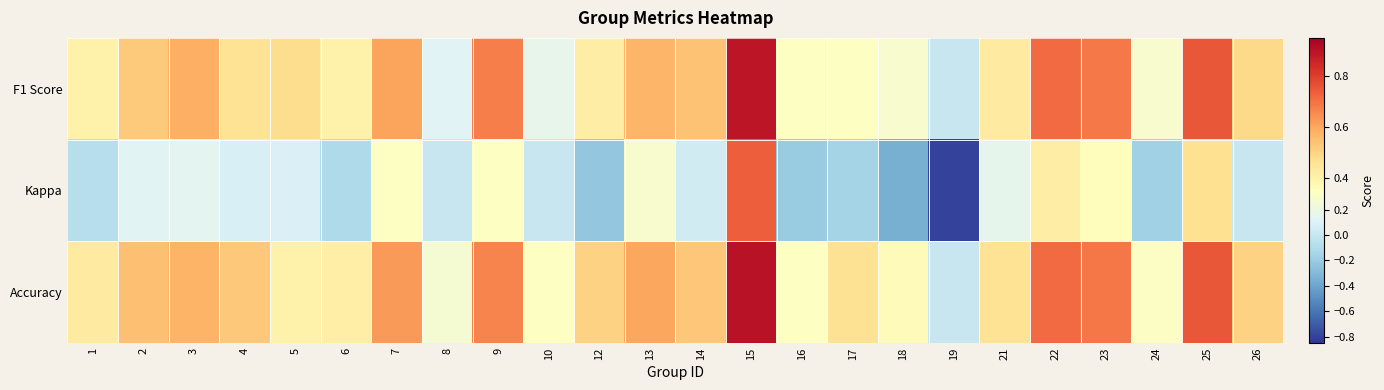

What is the total value across all series at 15?

2.5